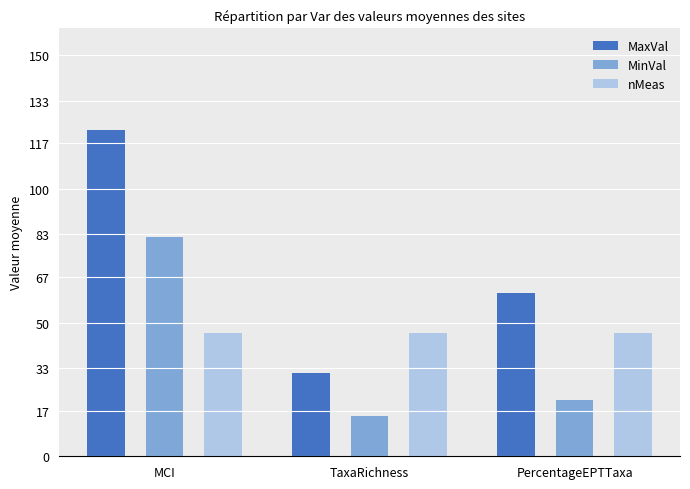

What is the spread (max minus min) of values at TaxaRichness?

31